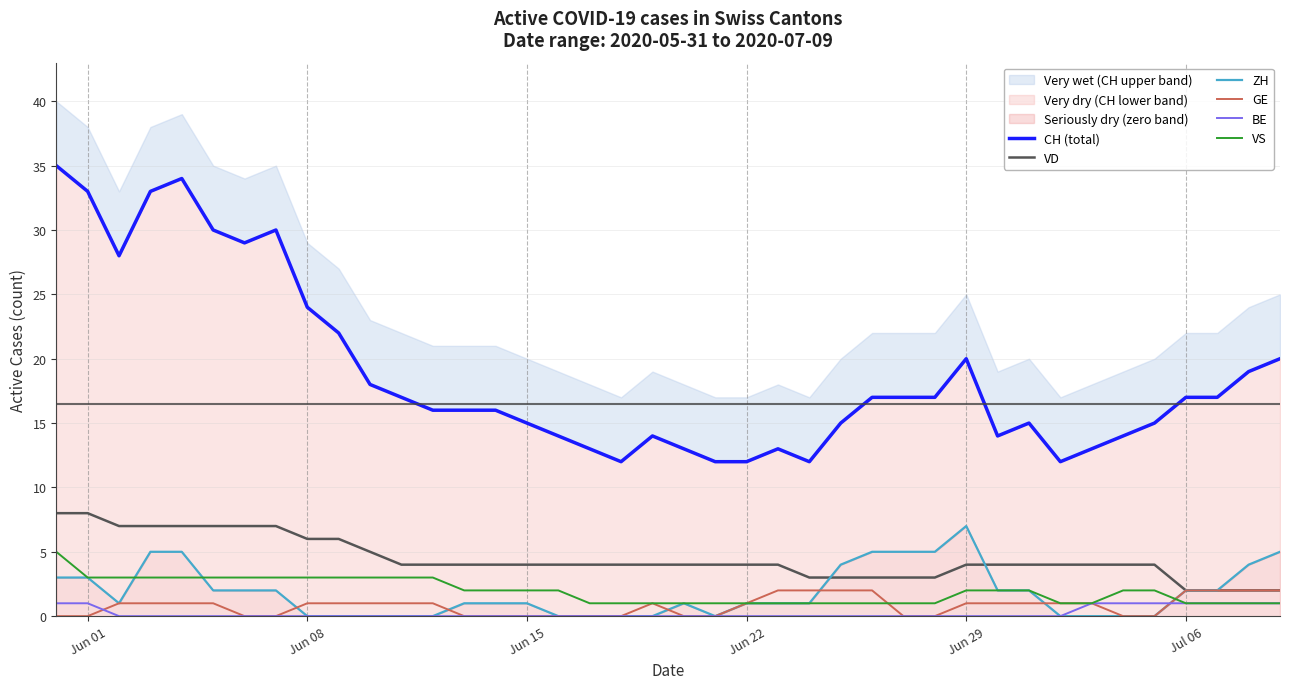

Count the number of data series in this chart.

6